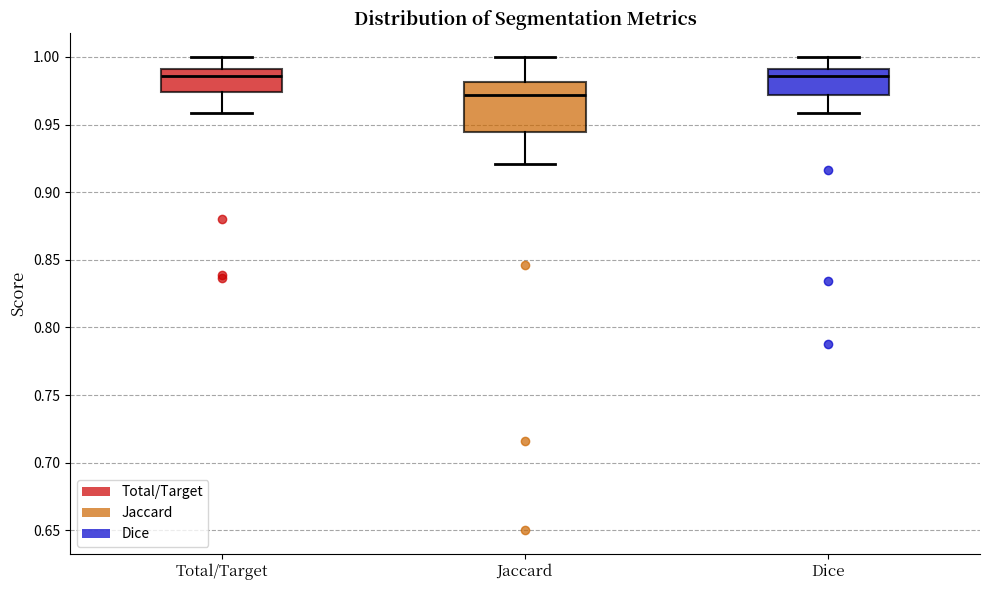

Reading left to right, transcribe this box plot: for each box, give where its median line is, the range the box spans, and where its two whiskers end, as read against the y-axis. The values are not printed on the chart, so give them approximately, as read against the axis.

Total/Target: median 0.985, box 0.975 to 0.990, whiskers 0.960 to 1.000
Jaccard: median 0.970, box 0.945 to 0.980, whiskers 0.920 to 1.000
Dice: median 0.985, box 0.970 to 0.990, whiskers 0.960 to 1.000